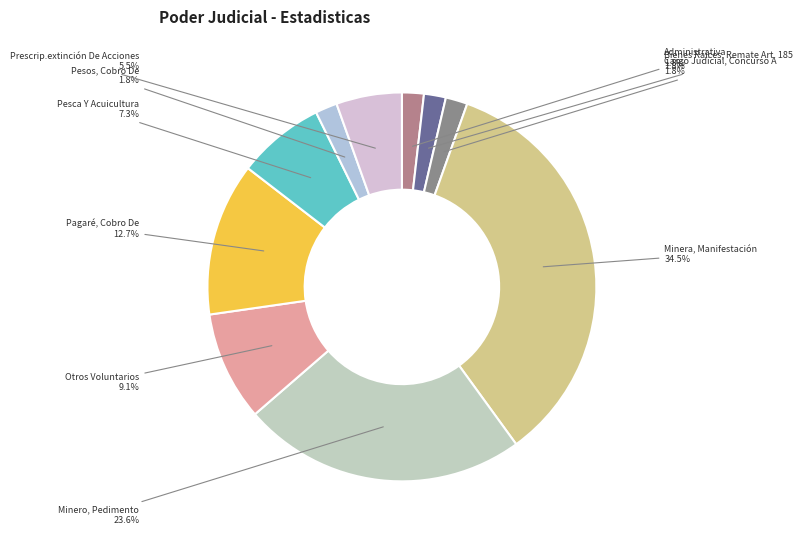

Between Minero, Pedimento and Pesos, Cobro De, which is larger?

Minero, Pedimento